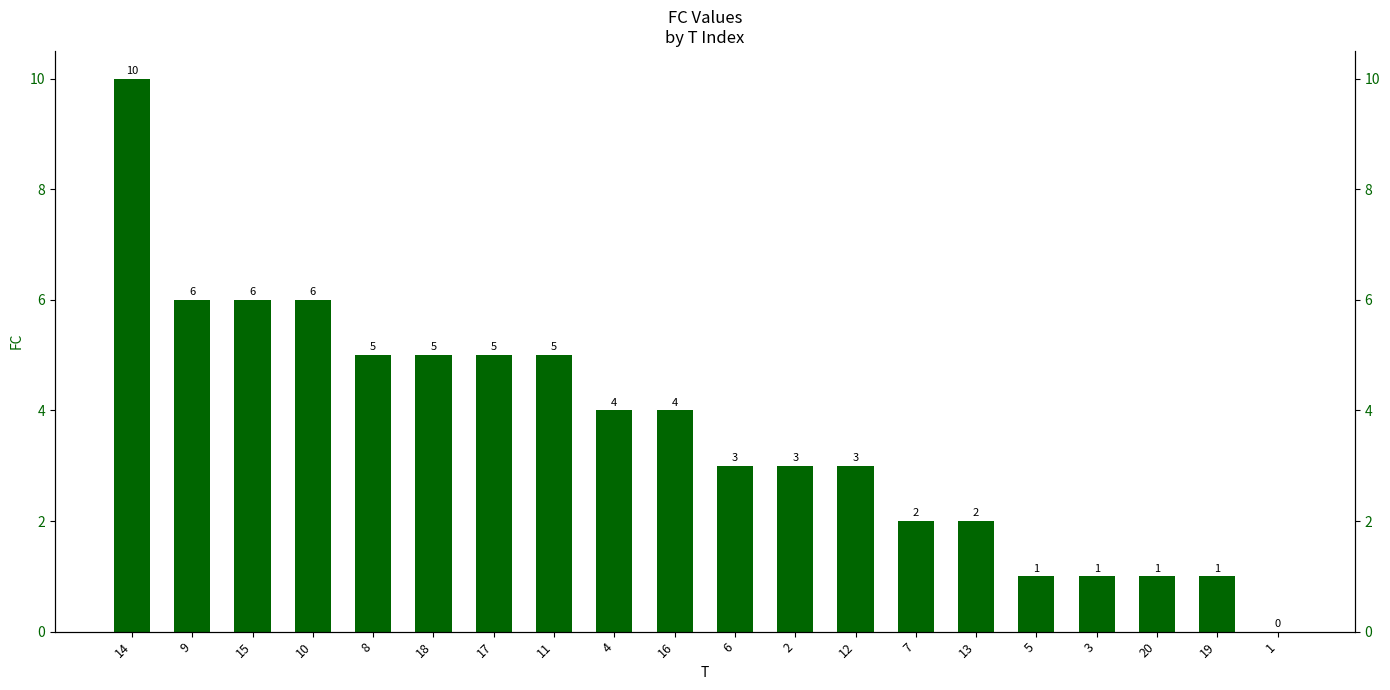

Where does the data first go above 4?

14